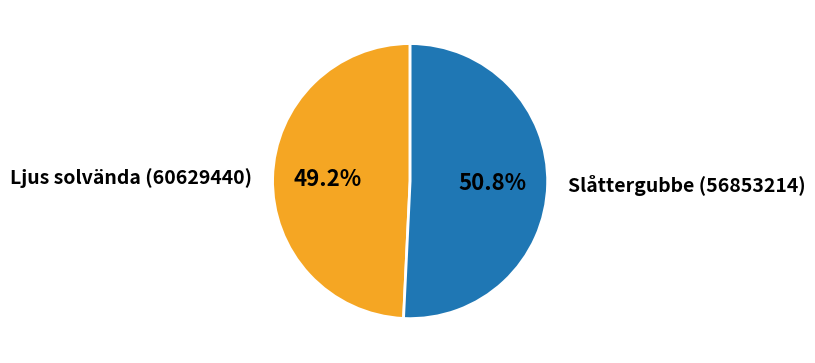

How much of the chart is everything except Ljus solvända (60629440)?

50.8%